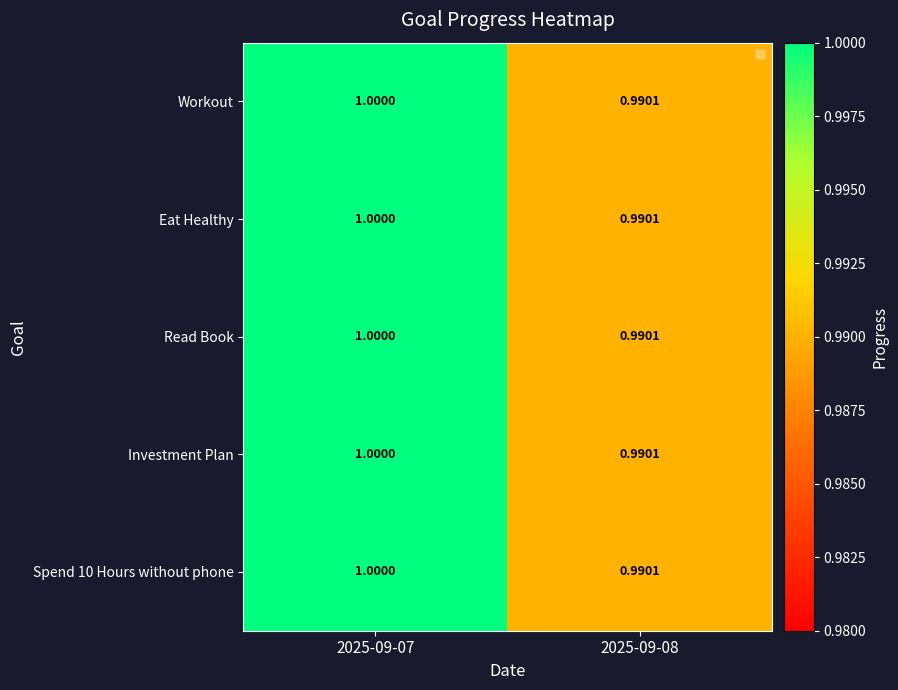

What is the minimum value shown in the chart?

1.0